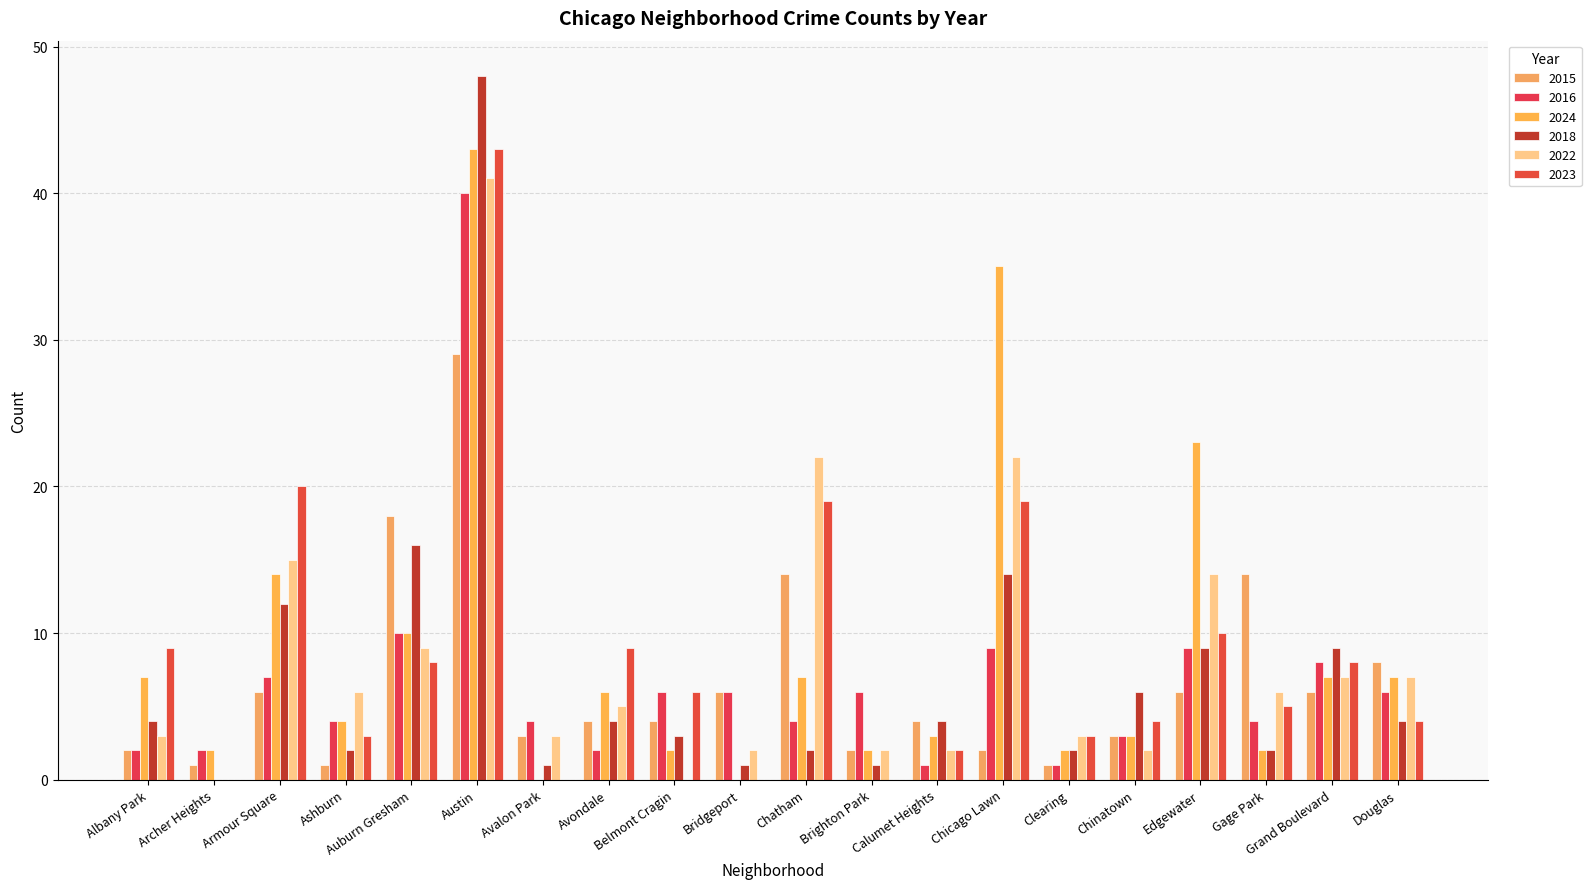

Which label corresponds to the largest value in the chart?

Austin